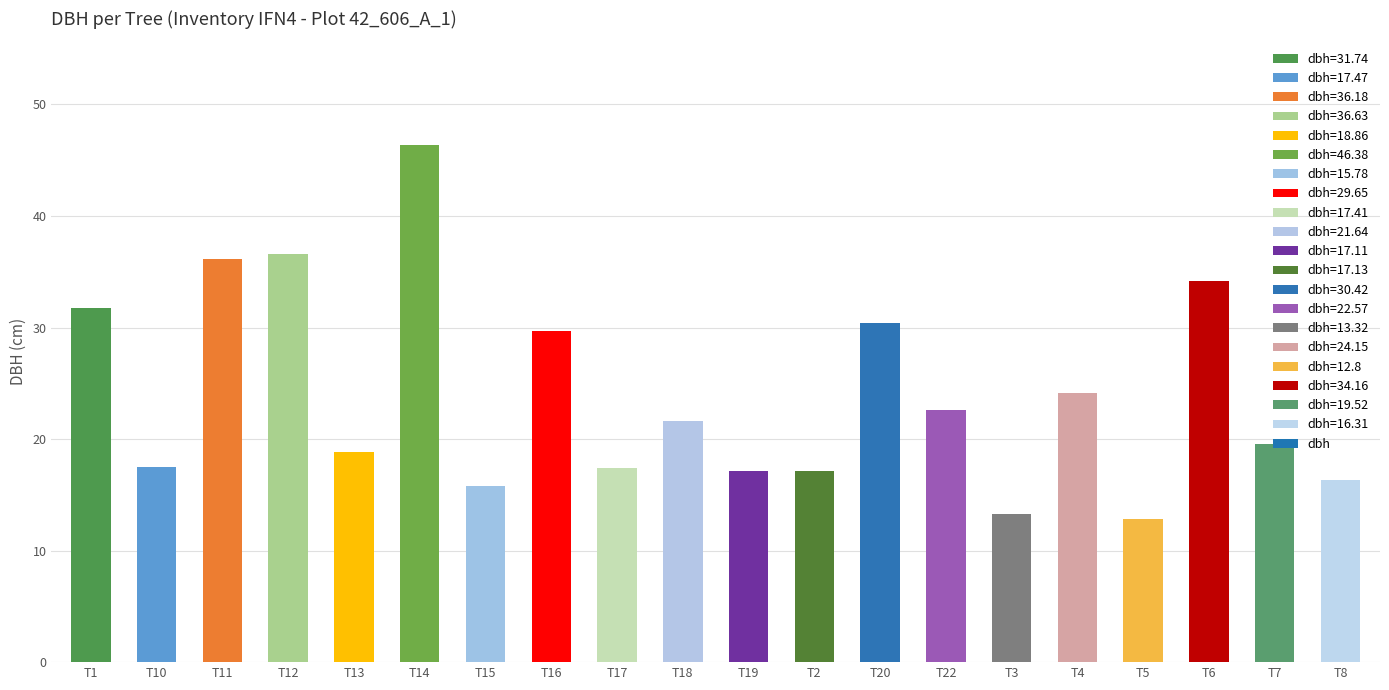

What is the ratio of the value at T20 to the value at T15?

1.9